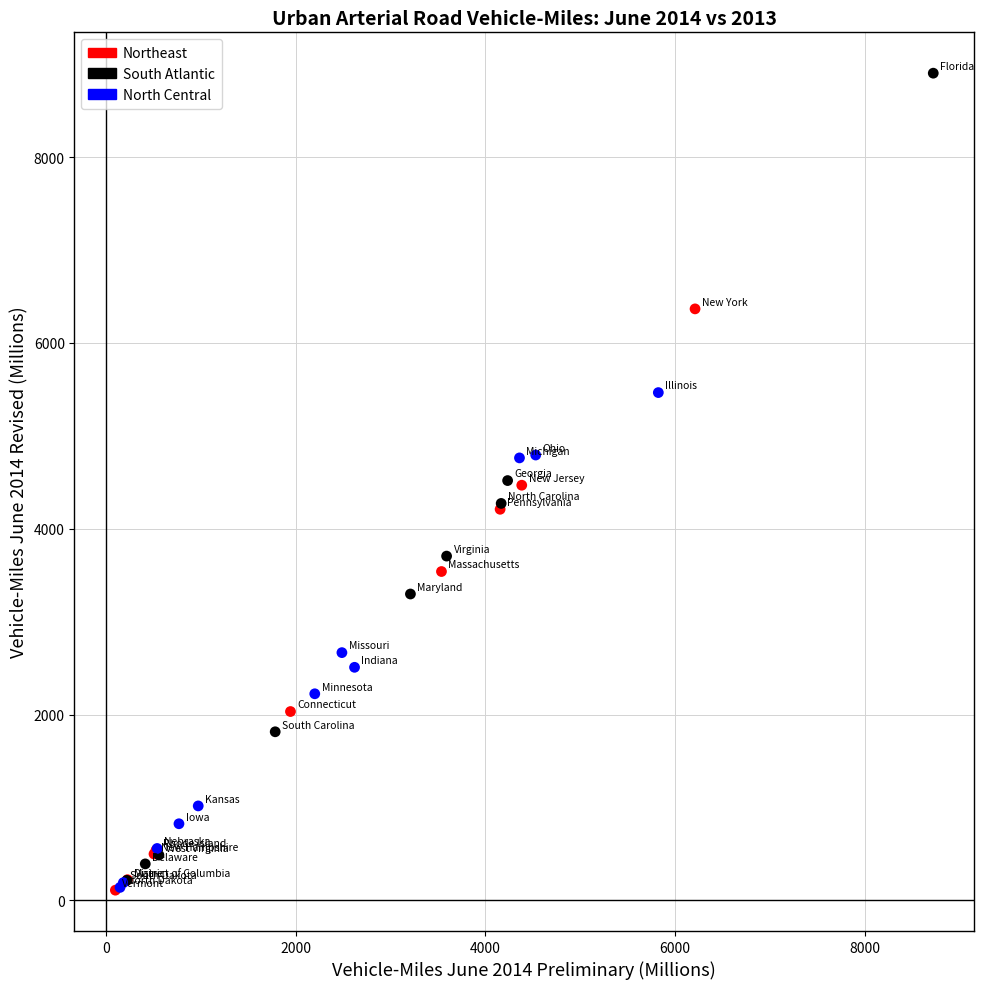

Which series contains the highest Y value?

South Atlantic